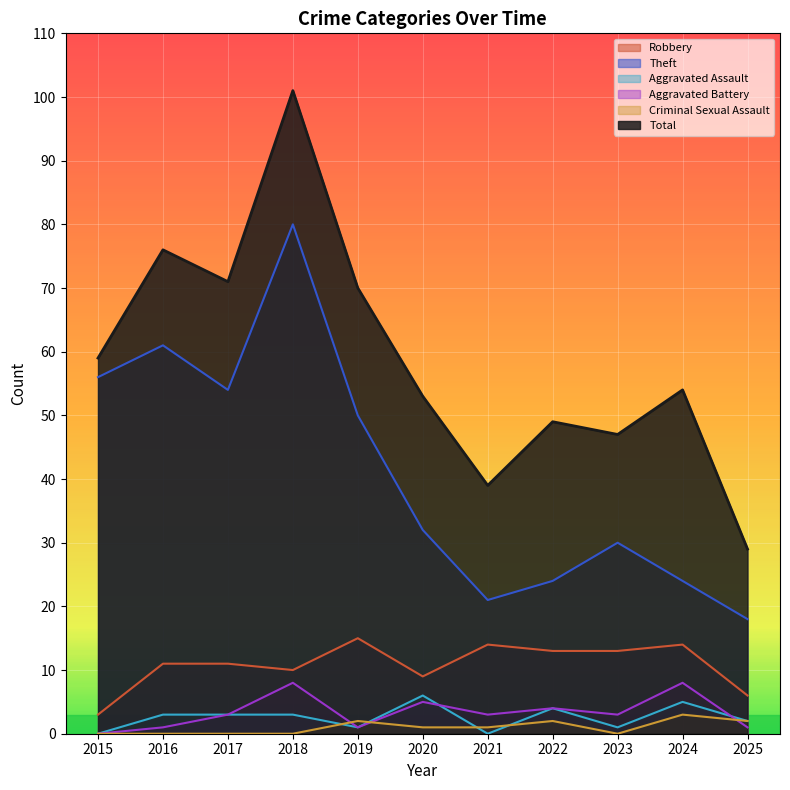

How many values in the Aggravated Assault series exceed 3?

3